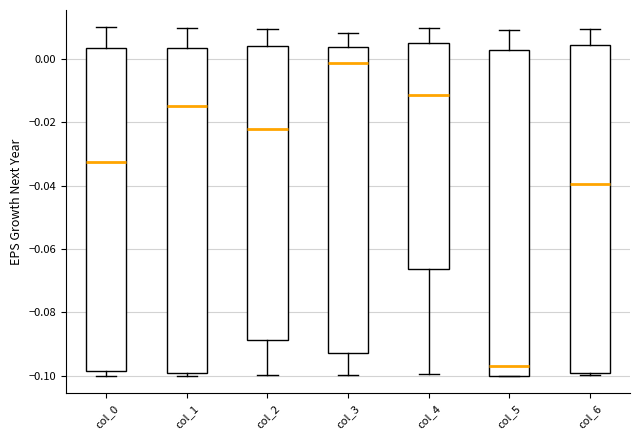

Reading left to right, read every box against the y-axis: the position of its median line, the range the box covers, and the ends of its whiskers. The values are not printed on the chart, so give them approximately, as read against the axis.

col_0: median -0.032, box -0.098 to 0.004, whiskers -0.100 to 0.010
col_1: median -0.014, box -0.100 to 0.004, whiskers -0.100 (just below the box's lower edge) to 0.010
col_2: median -0.022, box -0.088 to 0.004, whiskers -0.100 to 0.010
col_3: median -0.002, box -0.092 to 0.004, whiskers -0.100 to 0.008
col_4: median -0.012, box -0.066 to 0.004, whiskers -0.100 to 0.010
col_5: median -0.096, box -0.100 to 0.002, whiskers -0.100 to 0.010
col_6: median -0.040, box -0.100 to 0.004, whiskers -0.100 to 0.010